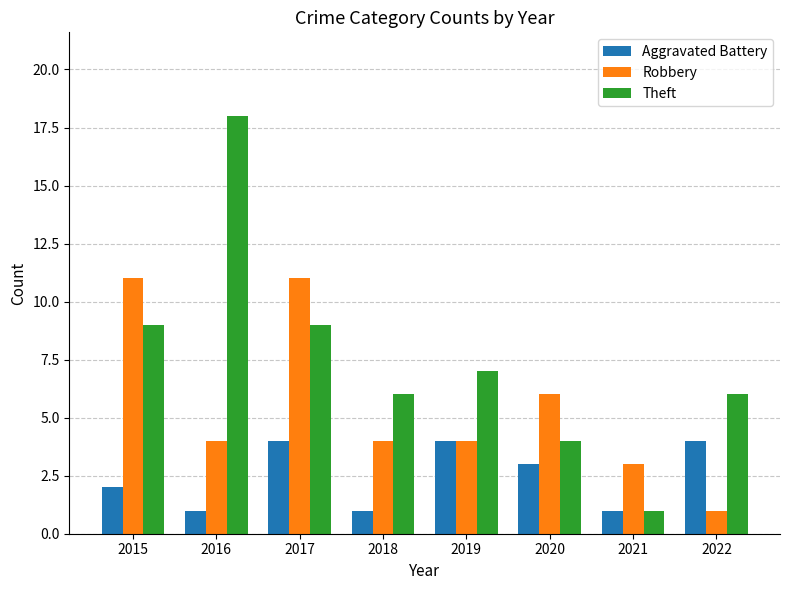

Count the Robbery values in the range 4 to 11.

6